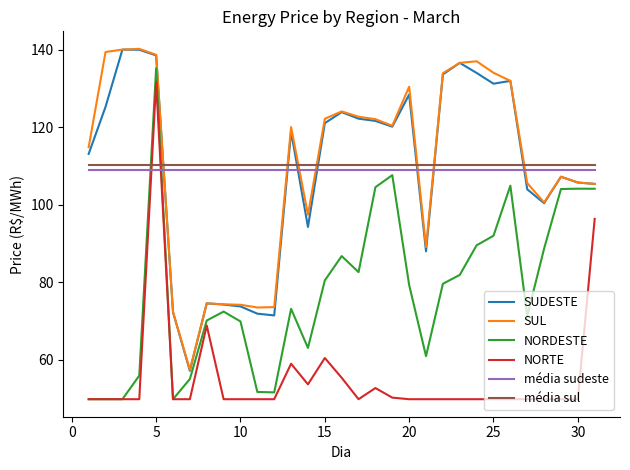

True or false: NORTE has more than 1 interior local peaks.

True